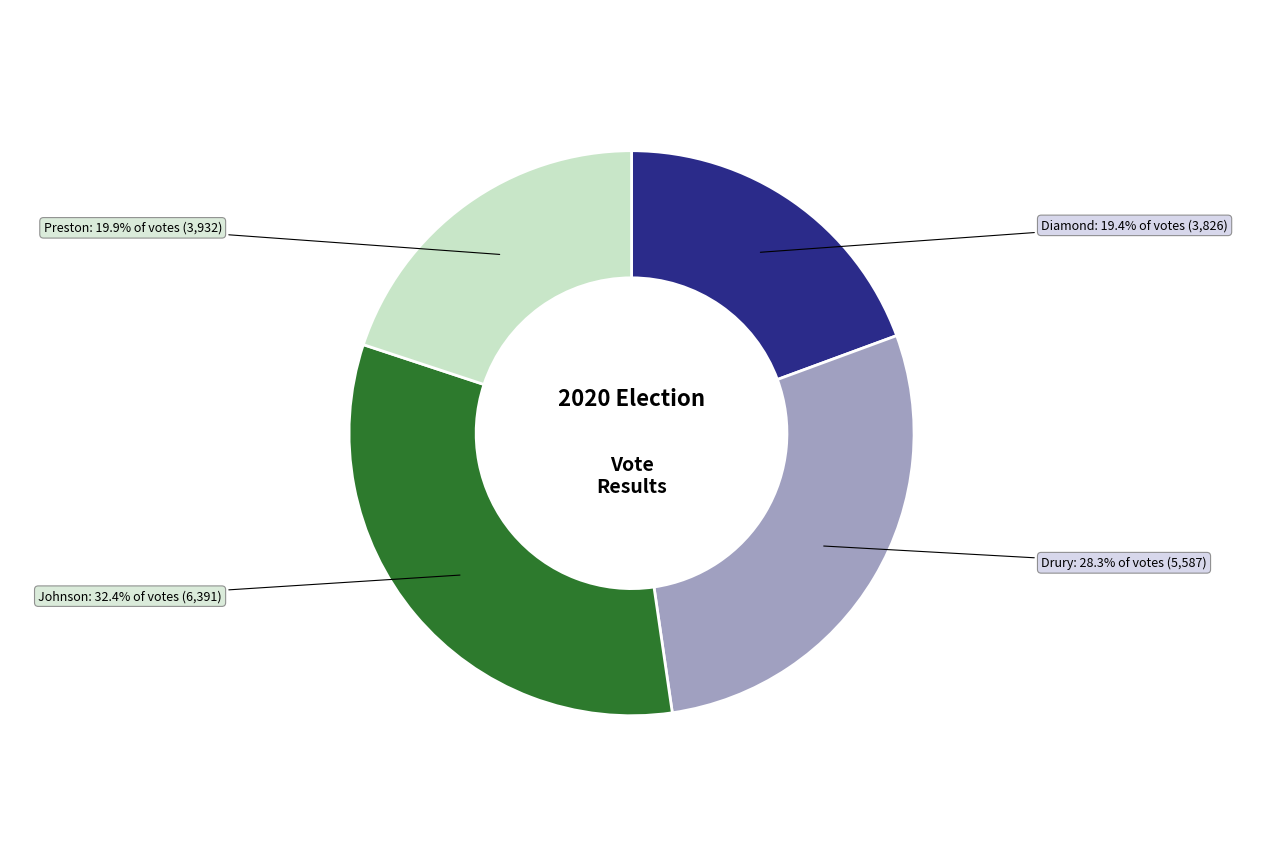

Is there a majority slice in this chart?

No